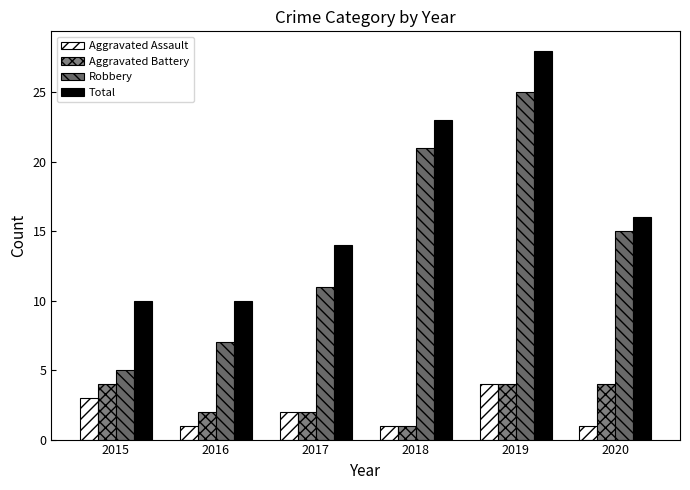

At which category is the sum across all series the highest?

2019